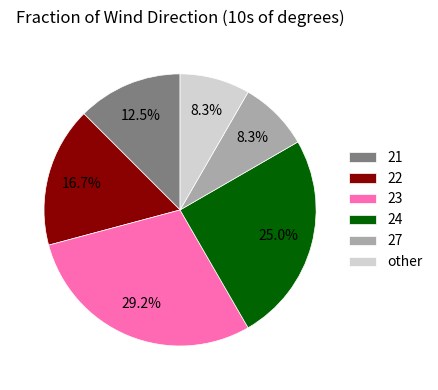

To the nearest percent, what portion does 23 represent?

29%